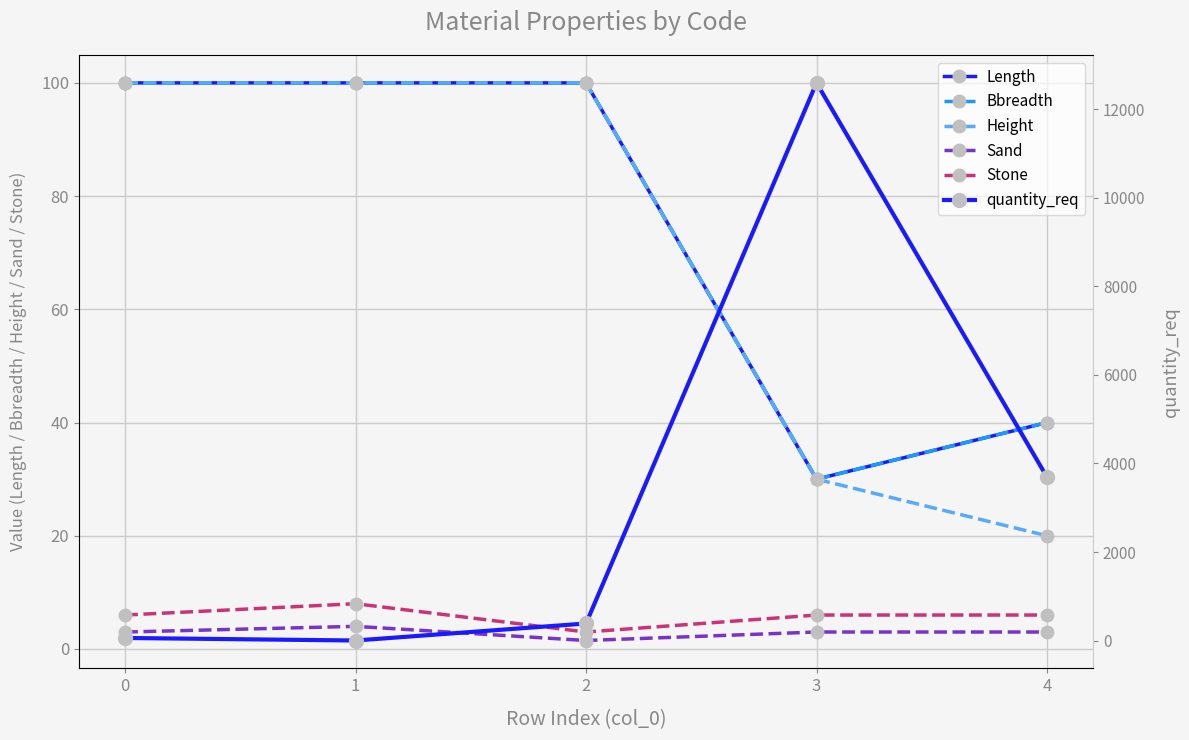

Does the chart display data point markers on the line(s)?

Yes